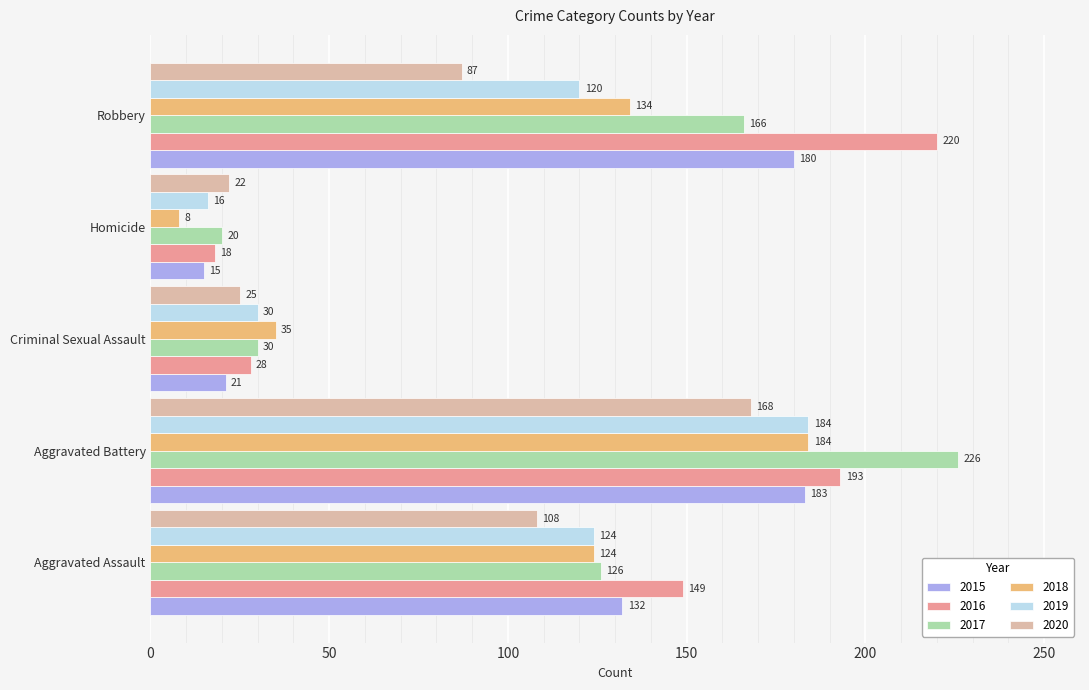

What is the sum of all 2020 values?

410